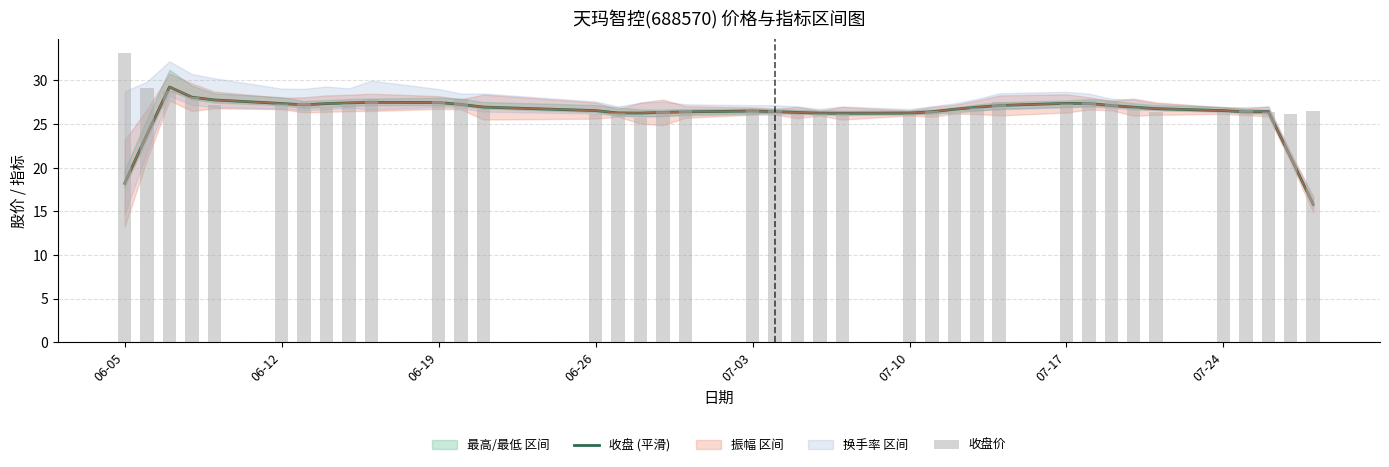

What is the total value across all series at 06-19?

55.2